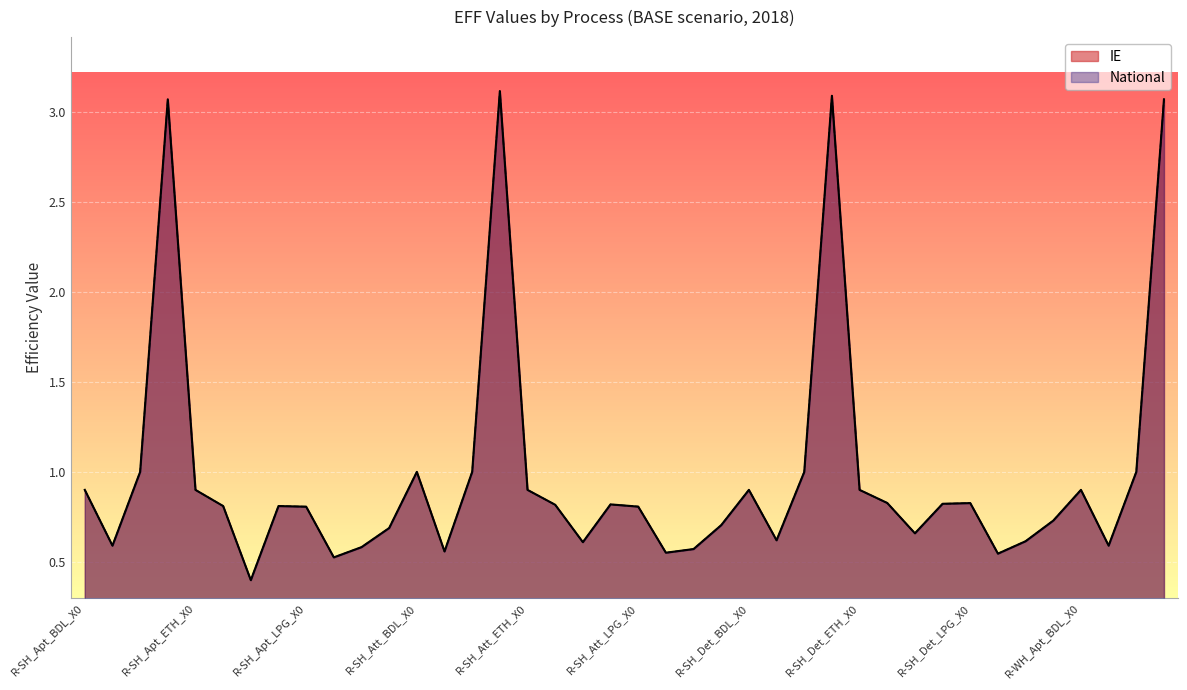

Does the chart display data point markers on the line(s)?

No